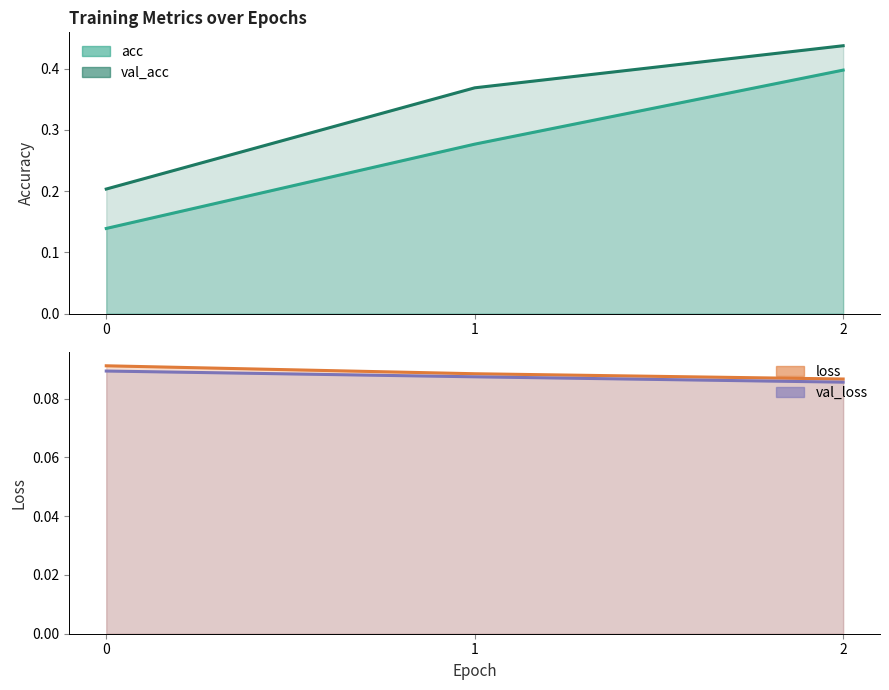

Is the value of acc (line) at 2 greater than the value of val_loss (line) at 2?

Yes